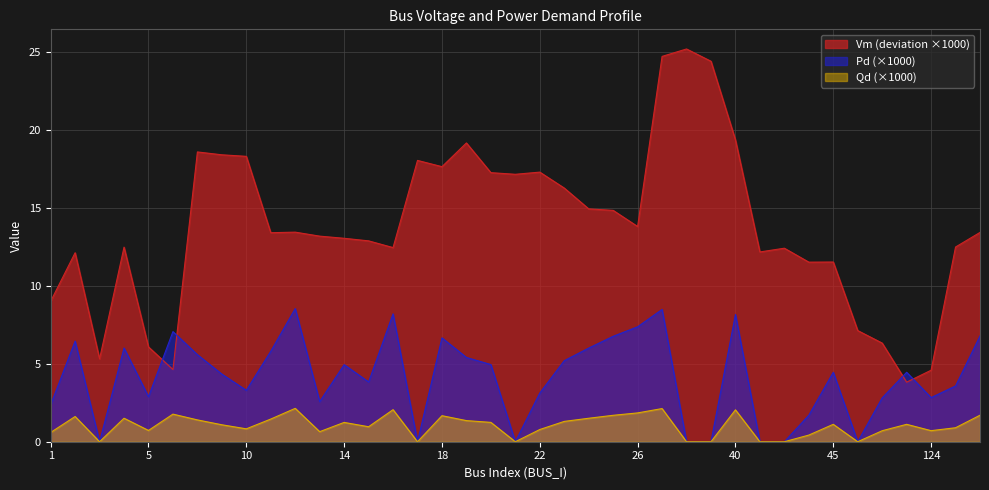

Reading right to left, list all the values displayed in this chart.

Vm: 13.4	12.5	4.6	3.8	6.3	7.1	11.5	11.5	12.4	12.2	19.4	24.4	25.2	24.7	13.8	14.9	15.0	16.3	17.3	17.2	17.3	19.2	17.7	18.1	12.5	12.9	13.1	13.2	13.5	13.4	18.3	18.4	18.6	4.6	6.1	12.5	5.3	12.1	9.0
Pd: 6.8	3.6	2.8	4.5	2.8	0.0	4.5	1.7	0.0	0.0	8.2	0.0	0.0	8.5	7.4	6.8	6.0	5.2	3.1	0.0	5.0	5.4	6.7	0.0	8.2	3.8	4.9	2.6	8.6	5.8	3.3	4.3	5.6	7.1	2.9	6.0	0.0	6.5	2.4
Qd: 1.7	0.9	0.7	1.1	0.7	0.0	1.1	0.4	0.0	0.0	2.0	0.0	0.0	2.1	1.8	1.7	1.5	1.3	0.8	0.0	1.2	1.4	1.7	0.0	2.1	1.0	1.2	0.6	2.1	1.5	0.8	1.1	1.4	1.8	0.7	1.5	0.0	1.6	0.6